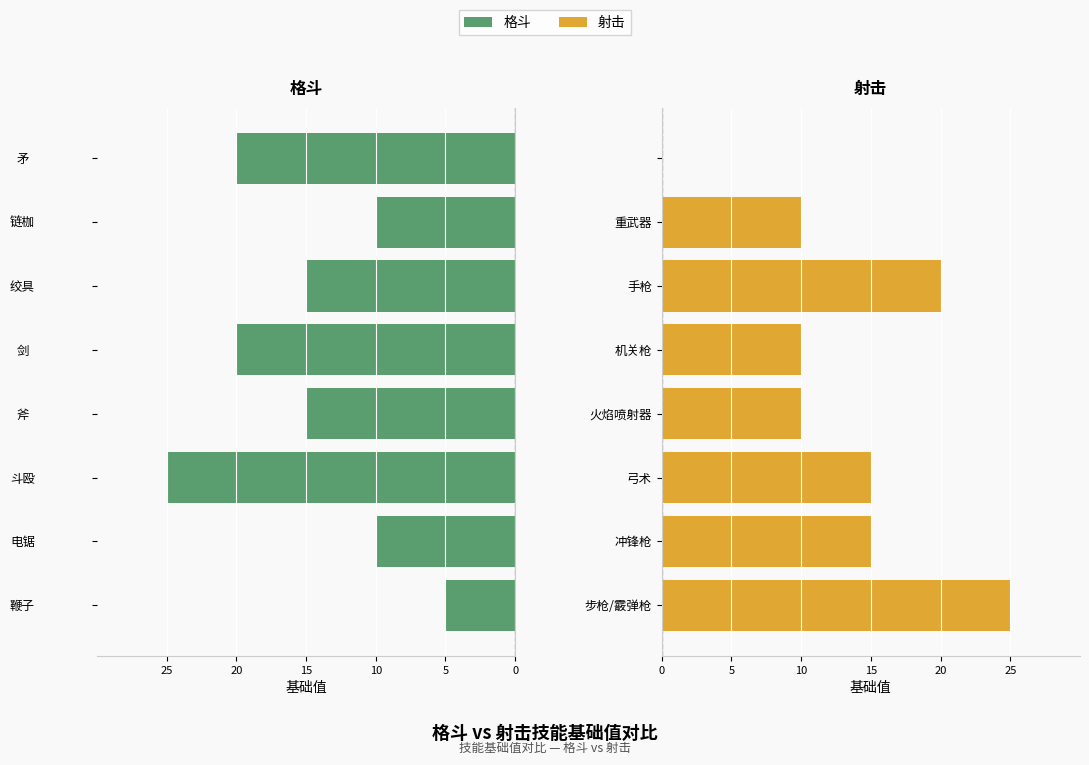

What is the greatest value displayed?

25